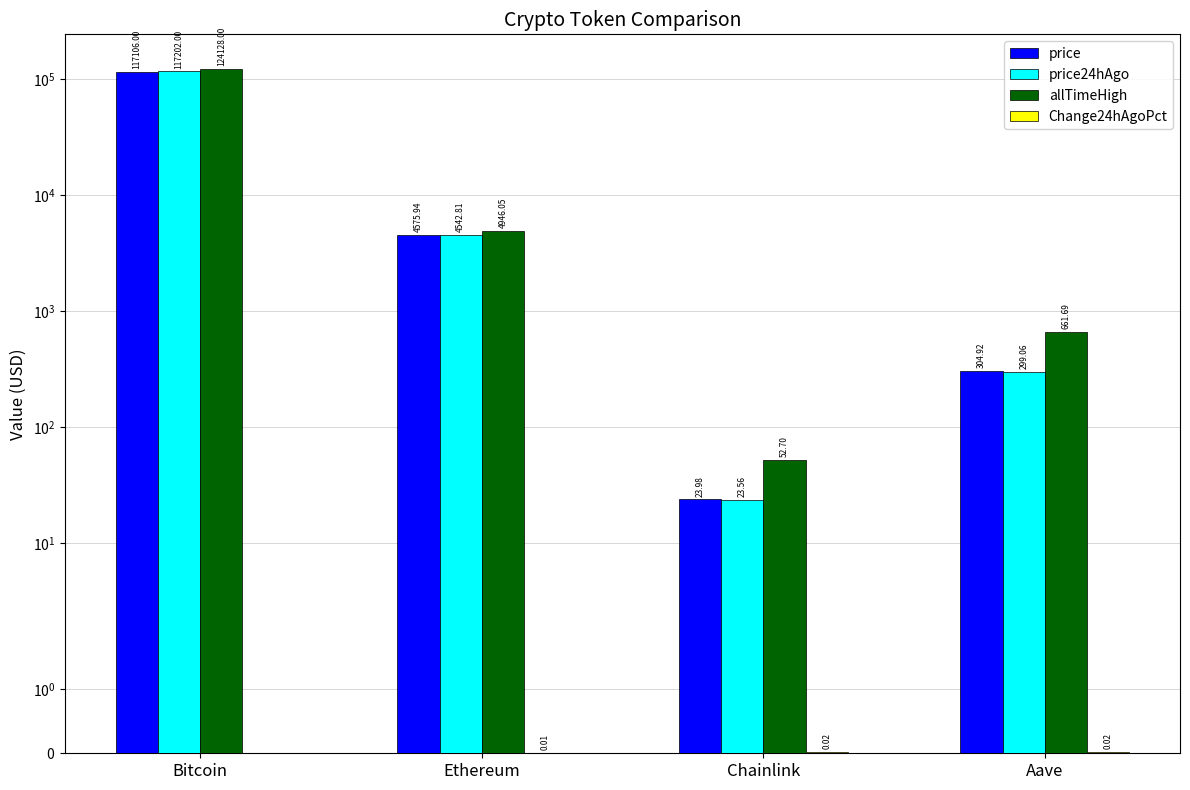

How many values in the allTimeHigh series exceed 4946?

2